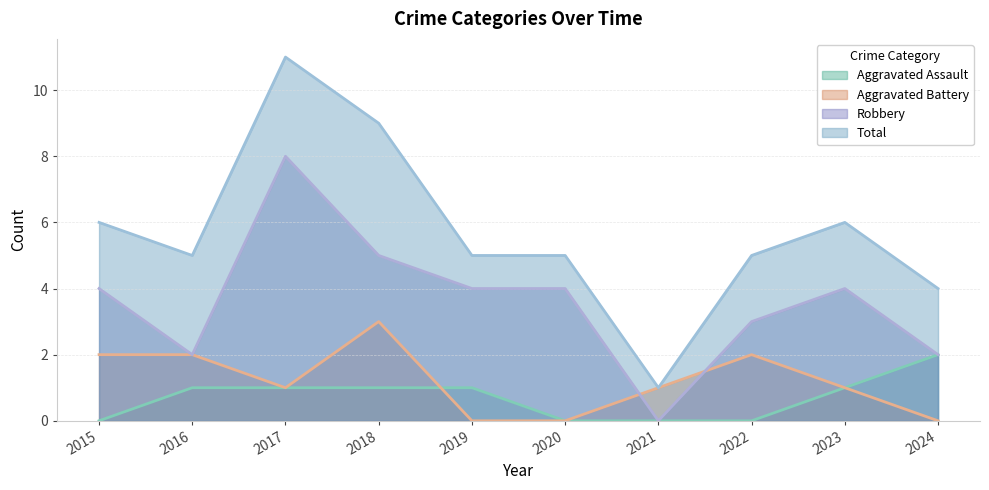

Where does the Robbery series first go above 4?

2017